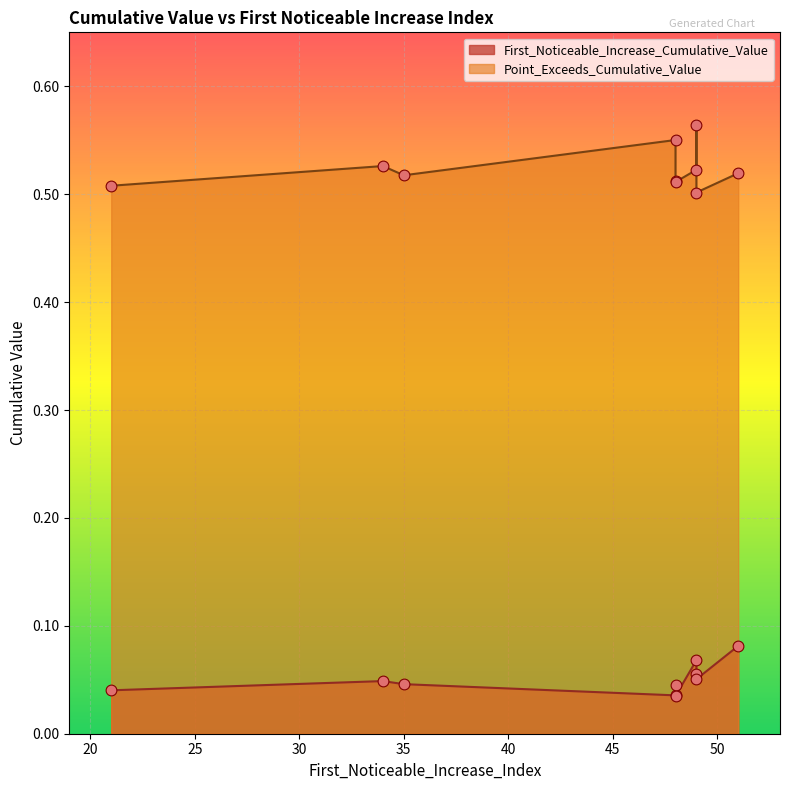

Is the value of Point_Exceeds_Cumulative_Value at 49 greater than the value of First_Noticeable_Increase_Cumulative_Value at 49?

Yes